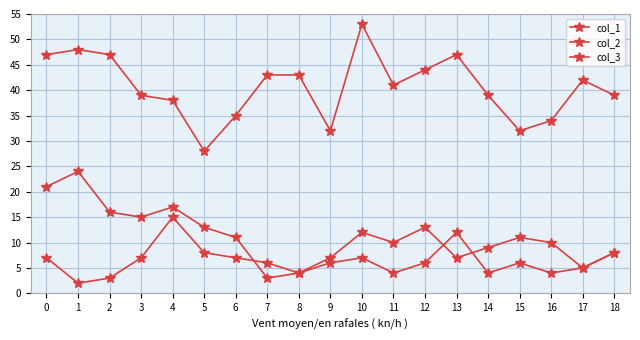

How many times do col_1 and col_2 cross each other?

3